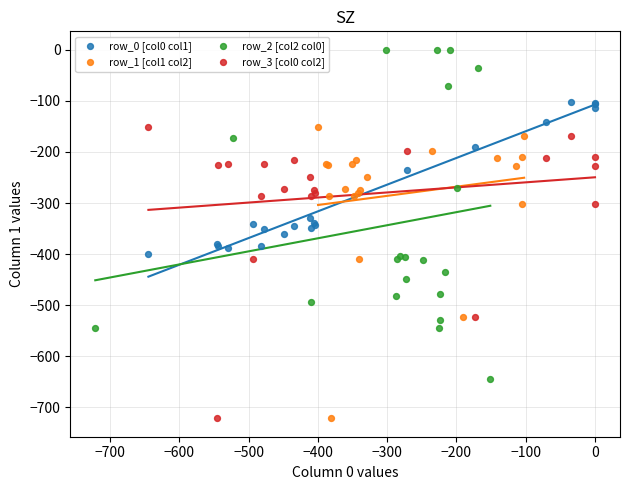

Which series has the widest spread of Y values?

row_2 [col2 col0]